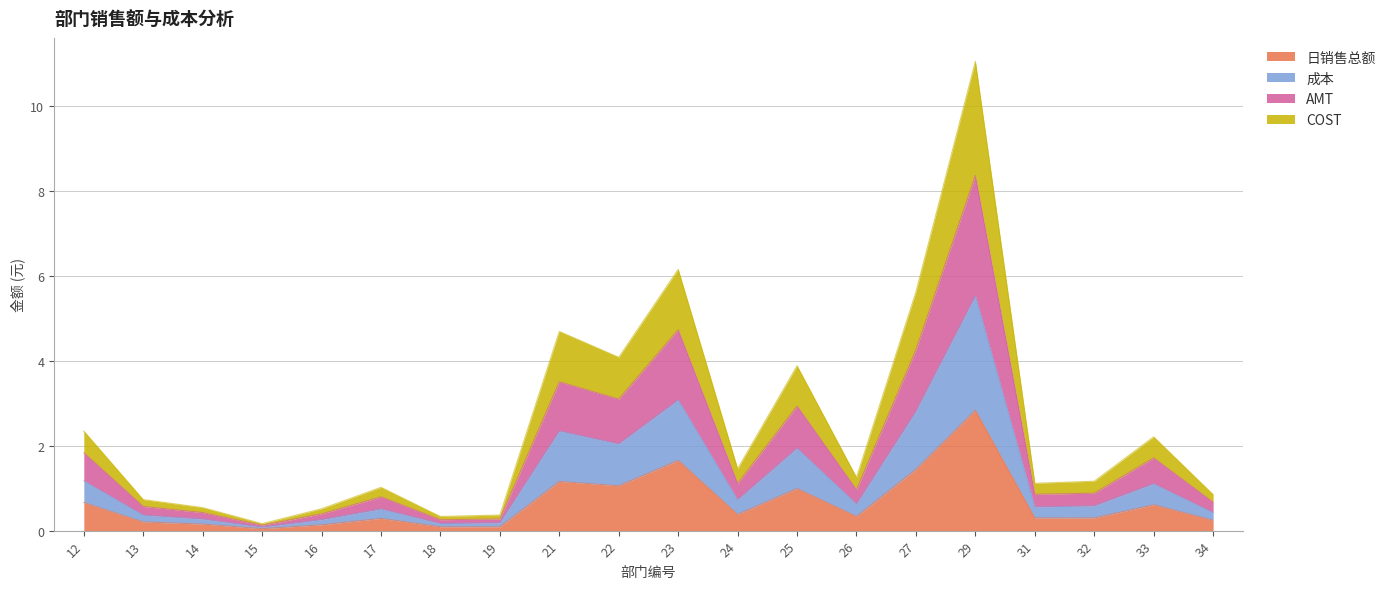

How many distinct data groups are displayed?

4